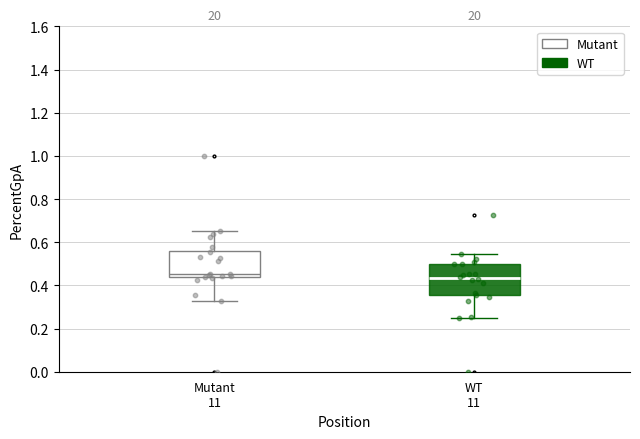

Reading left to right, read every box against the y-axis: the position of its median line, the range the box covers, and the ends of its whiskers. The values are not printed on the chart, so give them approximately, as read against the axis.

Mutant 11: median 0.46, box 0.44 to 0.56, whiskers 0.32 to 0.66
WT 11: median 0.44, box 0.36 to 0.50, whiskers 0.26 to 0.54